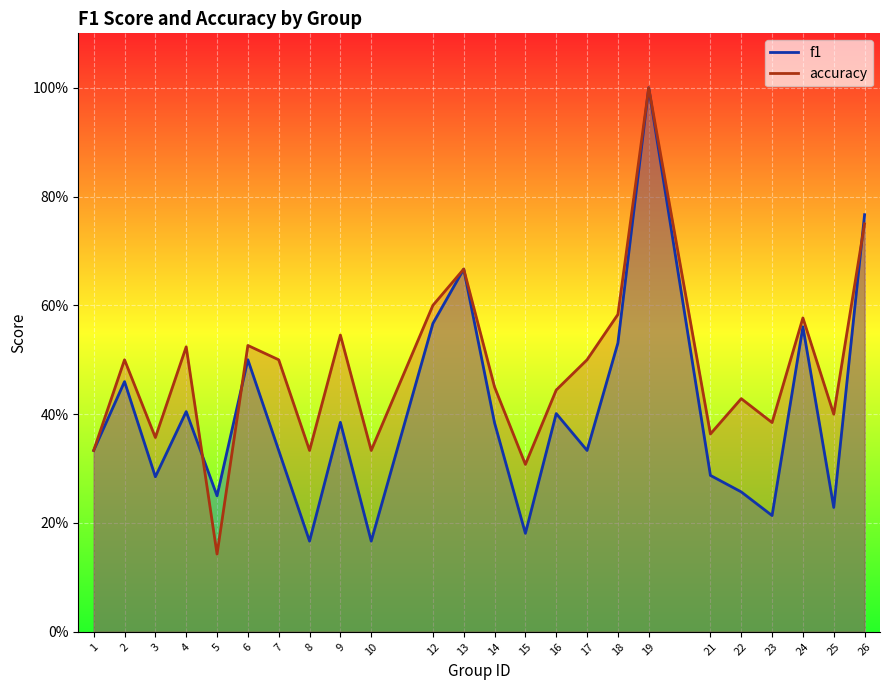

What are all the series names shown in the legend?

f1, accuracy